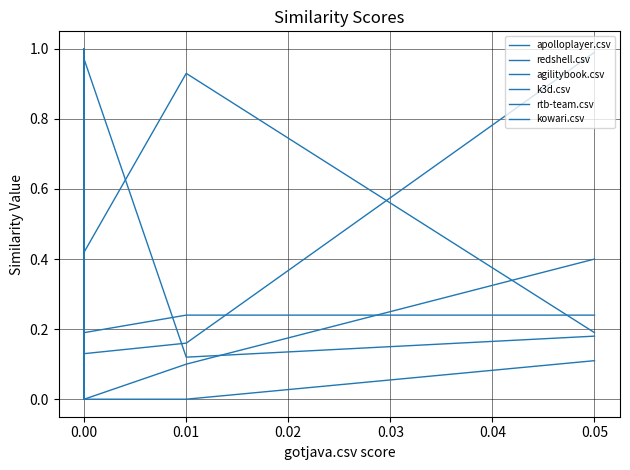

What position from the right is 0.04?

2